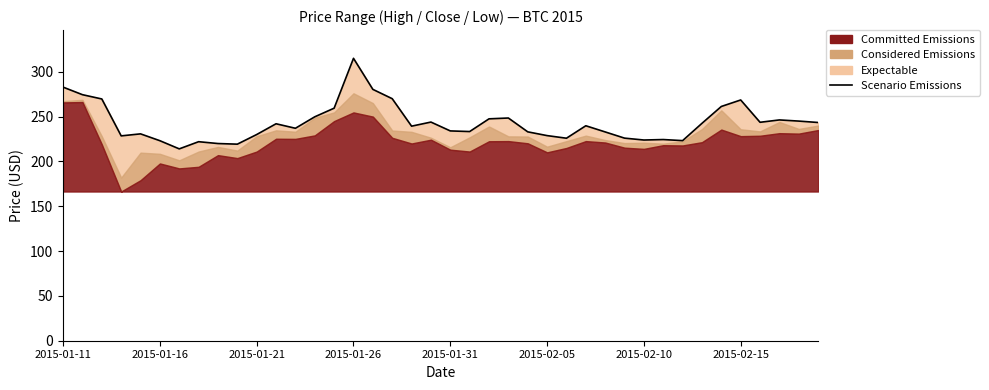

True or false: there are more than 1 points higher than both neighbors.

True